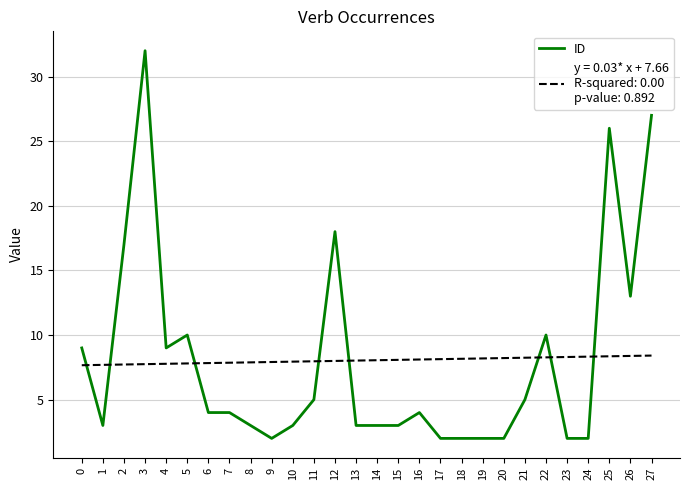

What is the spread (max minus min) of values at 4?

1.2